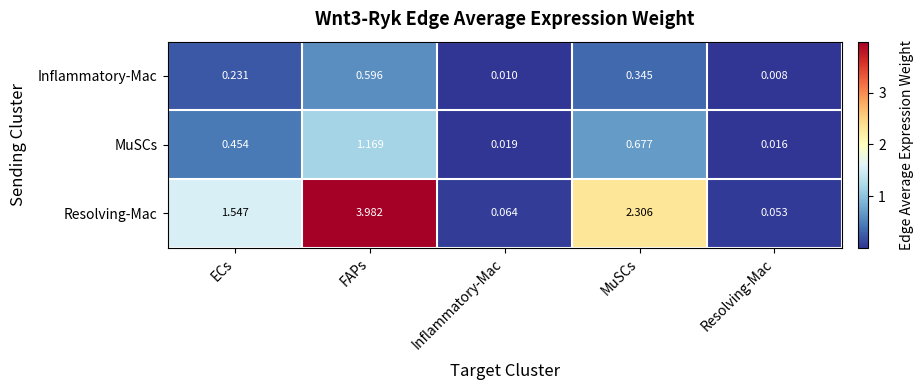

Which series has the largest total across all categories?

Resolving-Mac